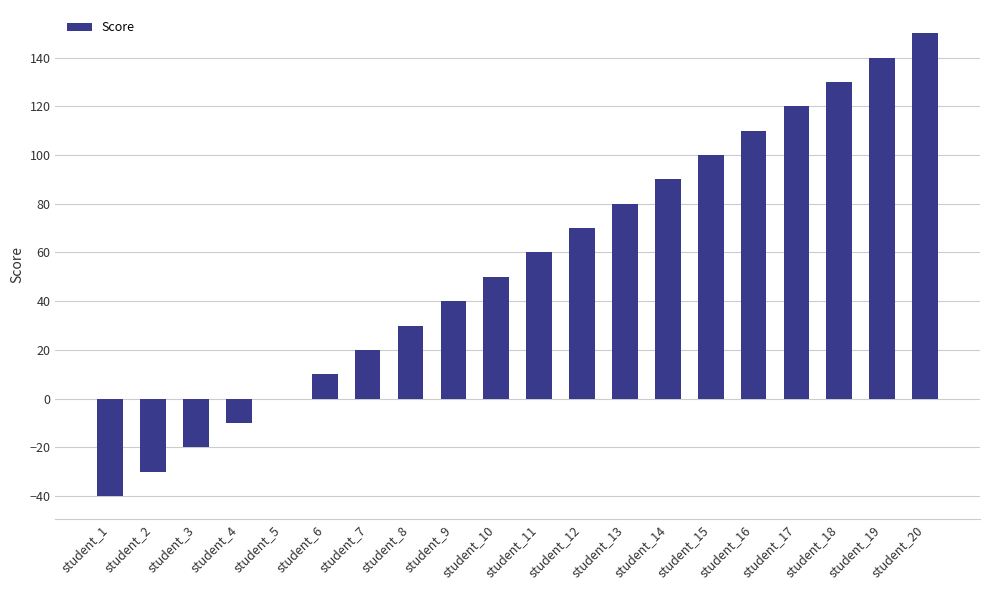

How many series are shown in this chart?

1